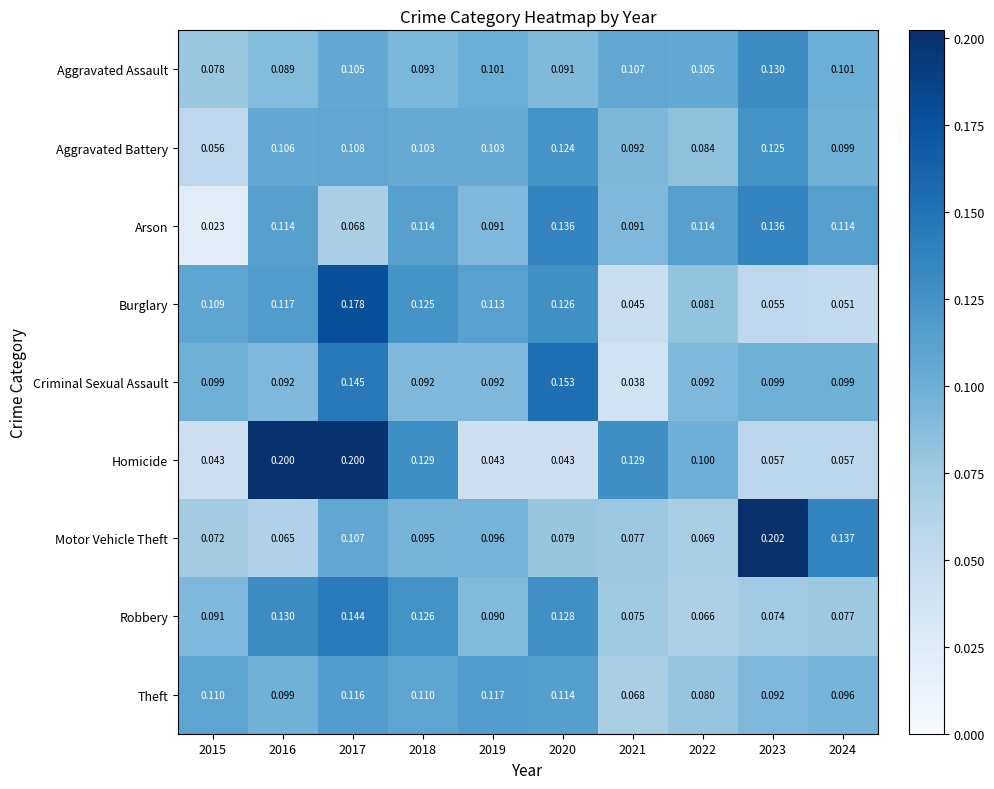

At 2017, list the series in order from smallest to largest.

Arson, Aggravated Assault, Motor Vehicle Theft, Aggravated Battery, Theft, Robbery, Criminal Sexual Assault, Burglary, Homicide